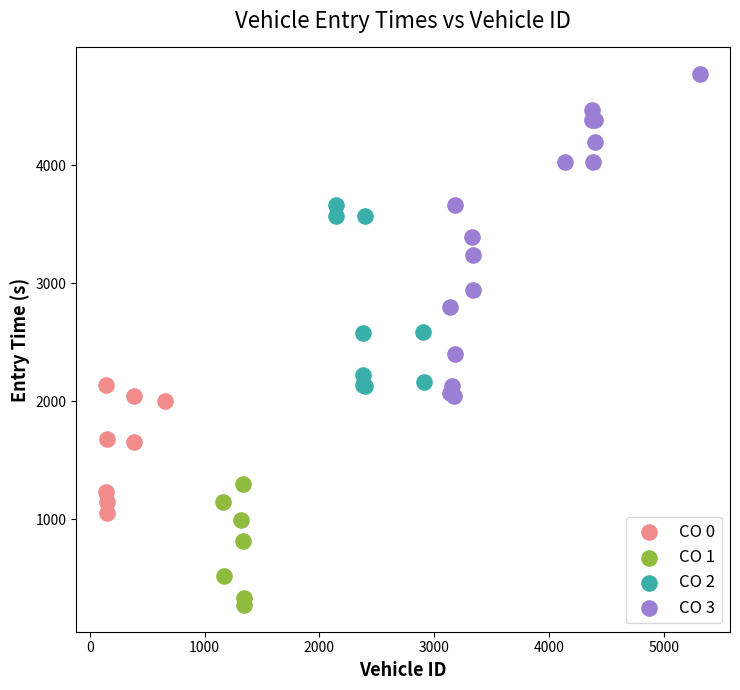

Which series contains the highest Y value?

CO 3